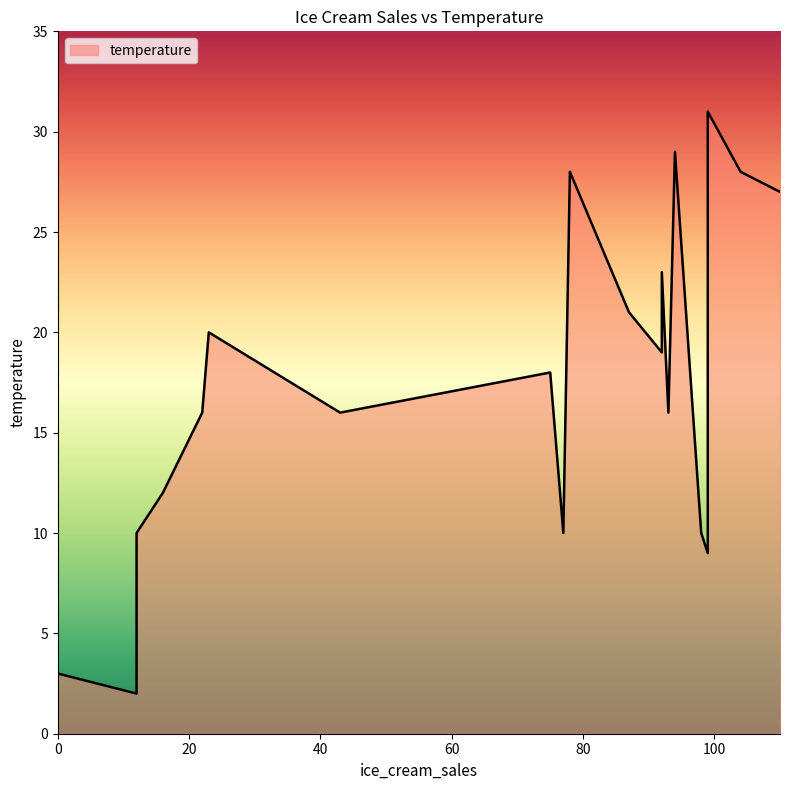

What is the difference between the values at 98 and 92?

9